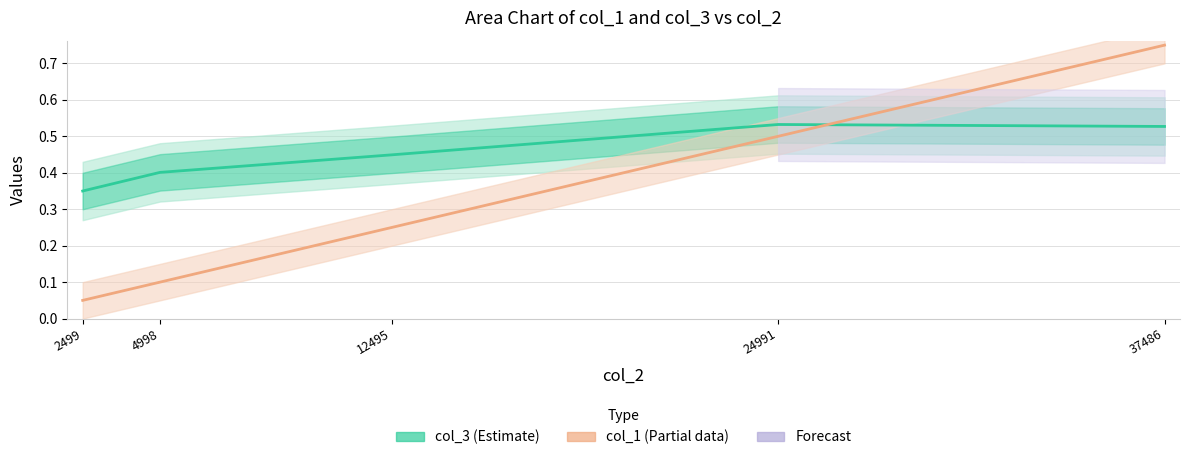

Count the number of data series in this chart.

2